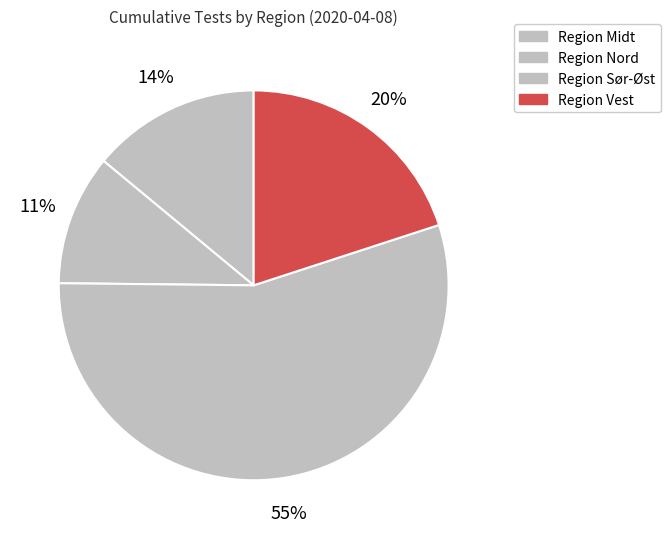

Count the number of slices in the pie.

4